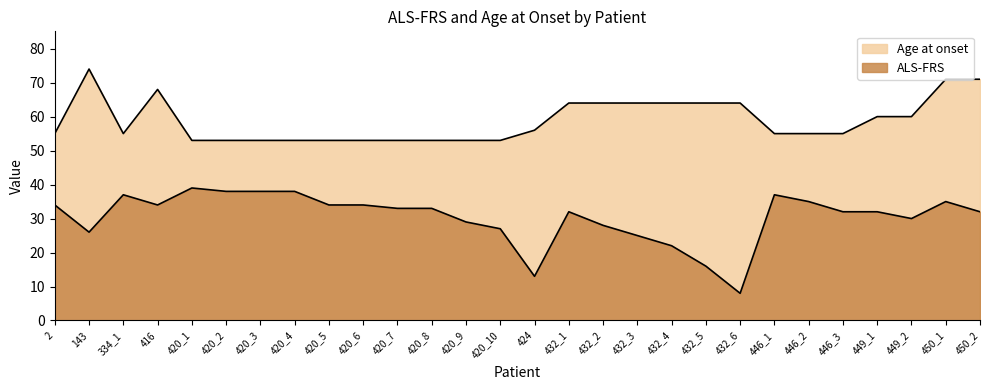

True or false: Age at onset and ALS-FRS cross at least once.

False